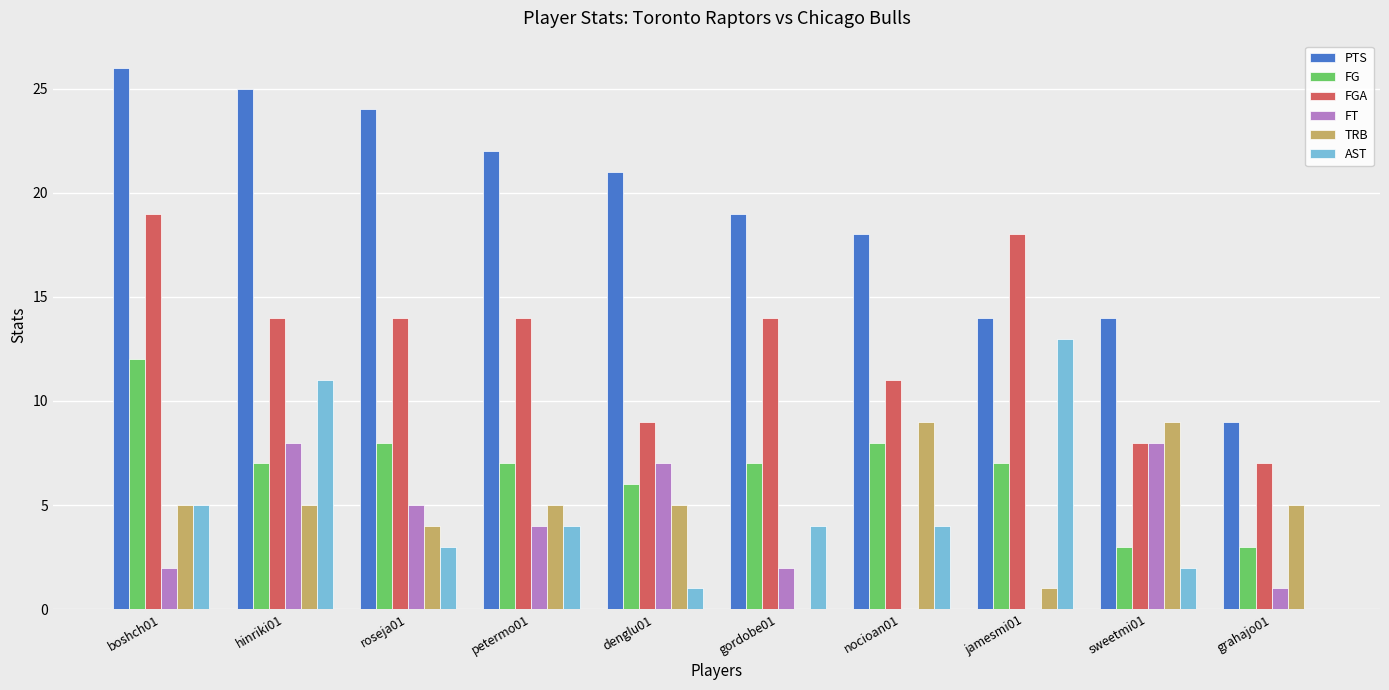

Count the number of data series in this chart.

6